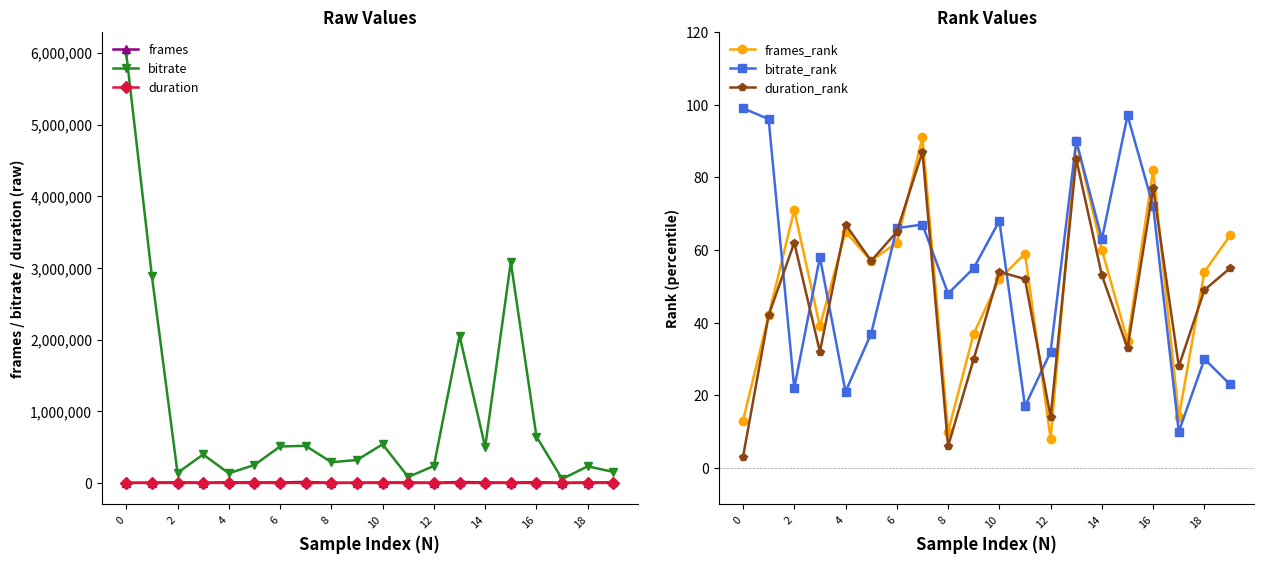

Which series has the largest total across all categories?

bitrate